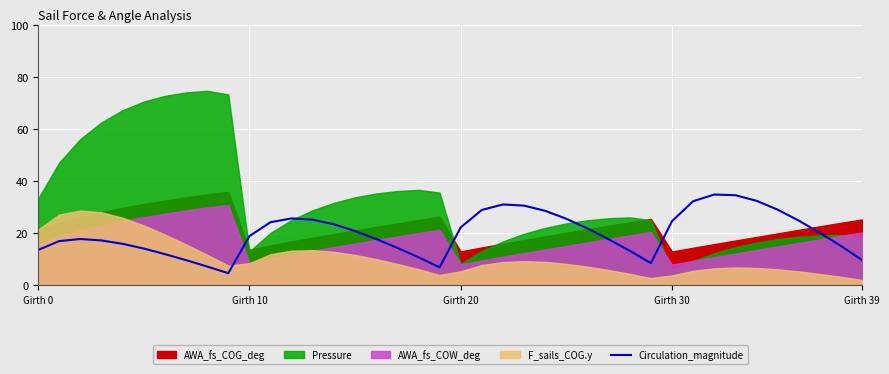

What is the highest value of the Circulation_magnitude series?

34.9